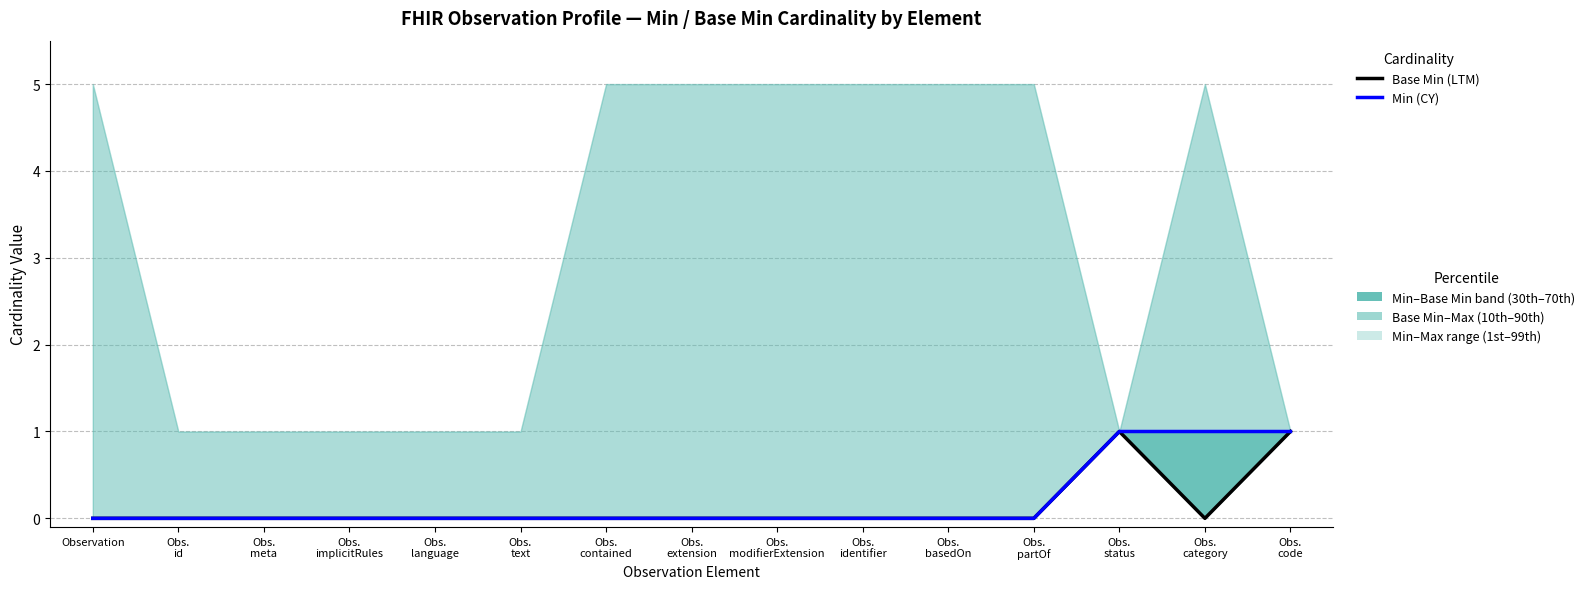

List the series in order of their overall mean, lowest first.

Base Min, Min